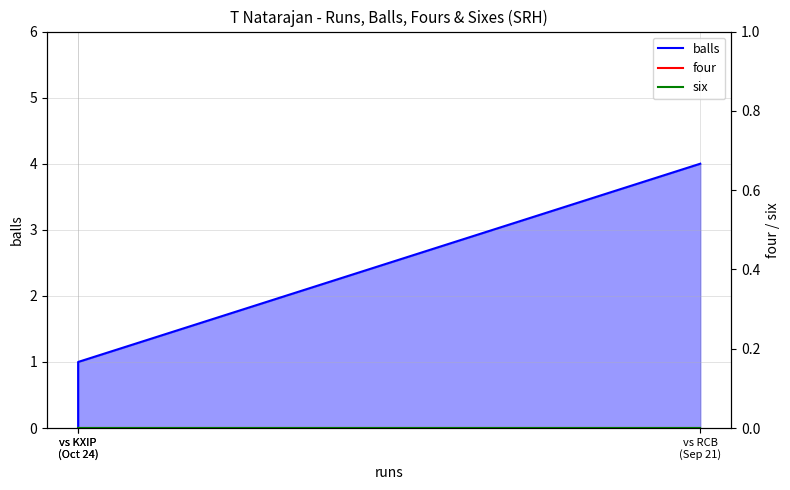

At how many categories does at least one series exceed 2?

1